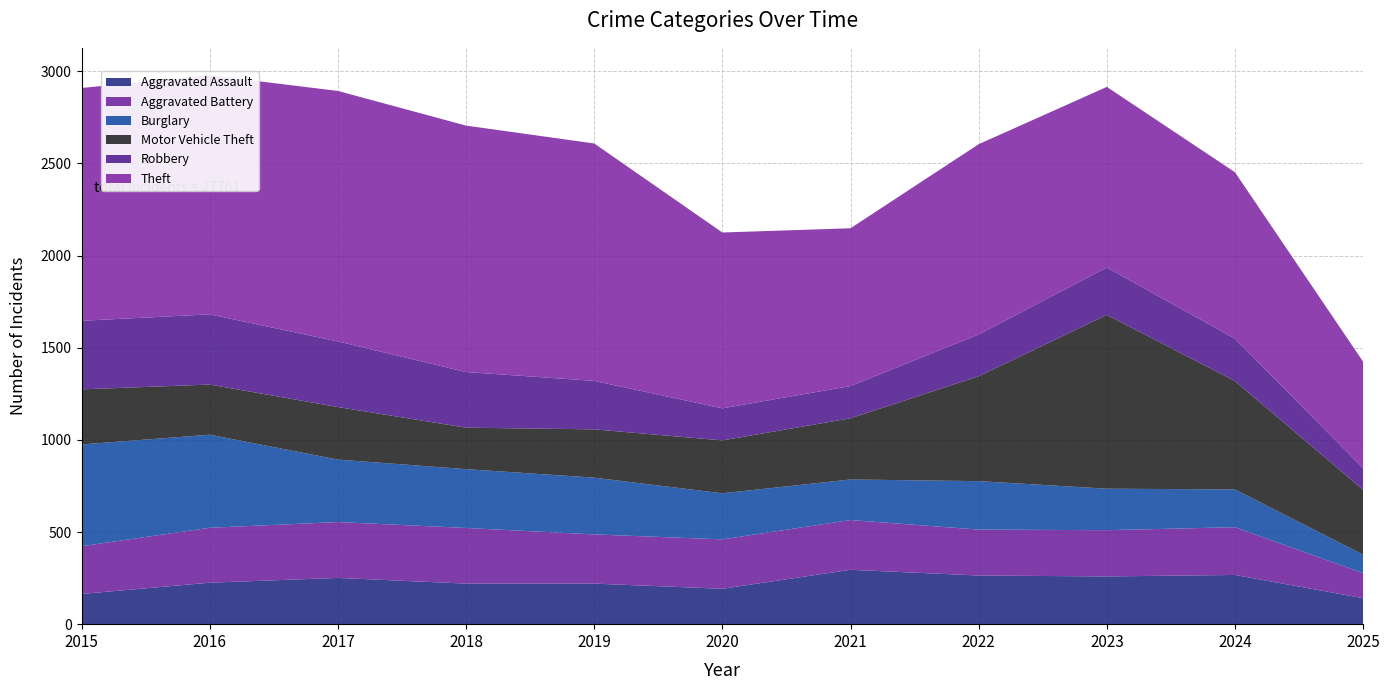

Reading left to right, transcribe all the data shown in this chart.

Aggravated Assault: 2015=164	2016=225	2017=251	2018=220	2019=220	2020=192	2021=295	2022=264	2023=259	2024=267	2025=141
Aggravated Battery: 2015=259	2016=298	2017=303	2018=302	2019=267	2020=268	2021=270	2022=249	2023=251	2024=259	2025=136
Burglary: 2015=552	2016=505	2017=339	2018=319	2019=308	2020=250	2021=220	2022=263	2023=225	2024=205	2025=100
Motor Vehicle Theft: 2015=299	2016=272	2017=285	2018=225	2019=262	2020=287	2021=332	2022=569	2023=943	2024=588	2025=352
Robbery: 2015=372	2016=381	2017=356	2018=302	2019=263	2020=174	2021=175	2022=227	2023=257	2024=230	2025=118
Theft: 2015=1263	2016=1297	2017=1359	2018=1337	2019=1288	2020=954	2021=856	2022=1032	2023=980	2024=903	2025=577